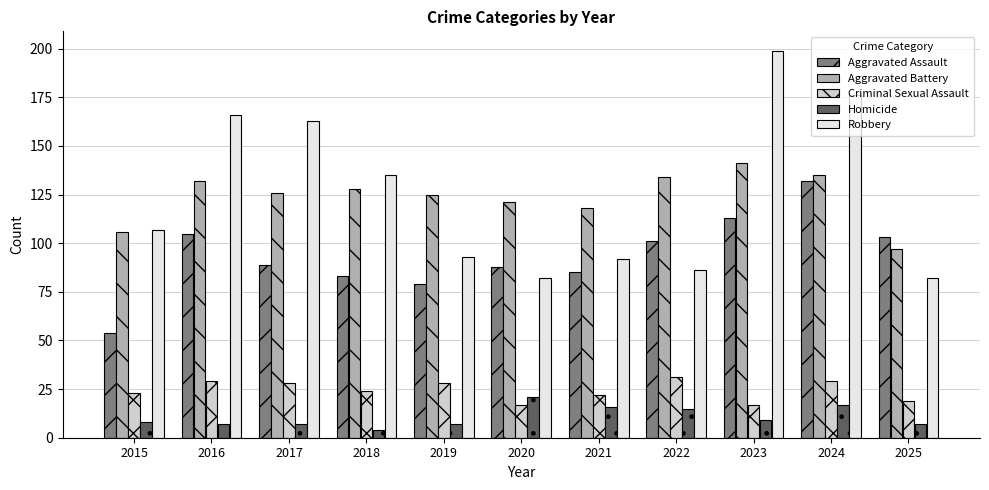

What is the average value of the Aggravated Battery series?

124